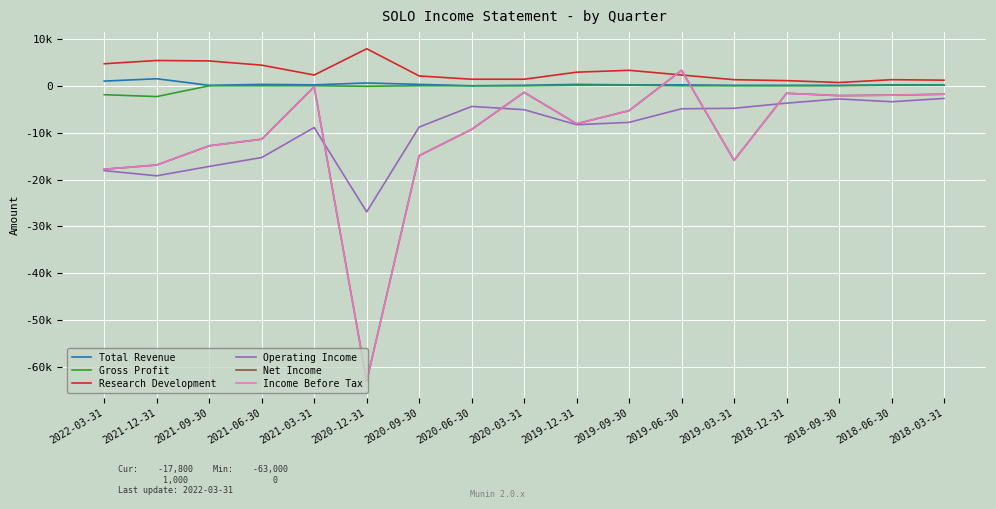

In Net Income, how many points are lower than both neighbors (excluding endpoints)?

4